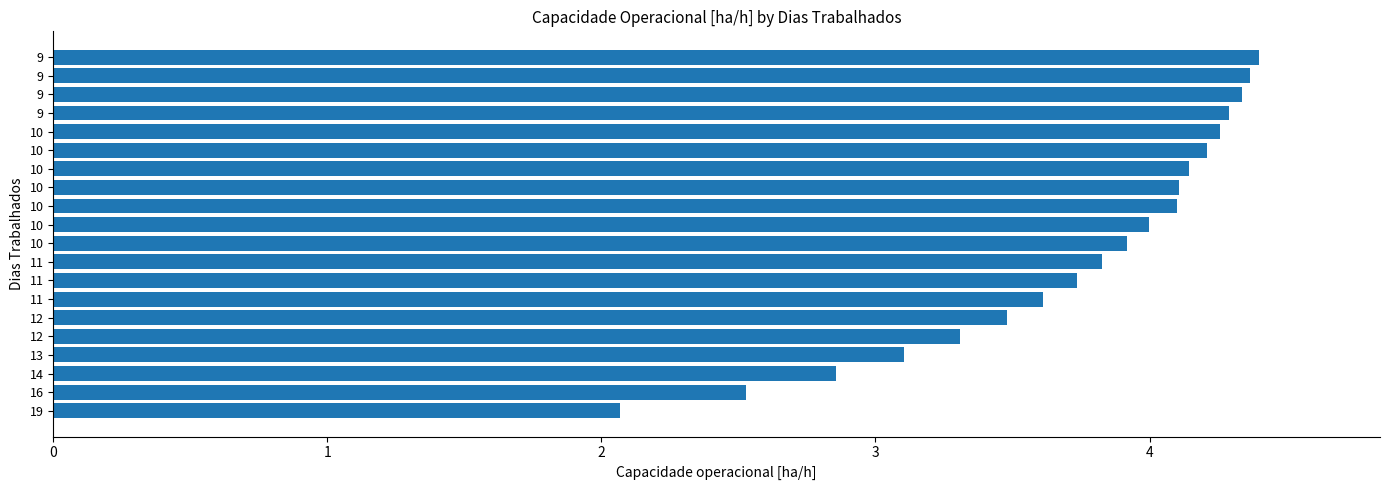

Rank the categories by value from highest to lowest.

9, 9, 9, 9, 10, 10, 10, 10, 10, 10, 10, 11, 11, 11, 12, 12, 13, 14, 16, 19